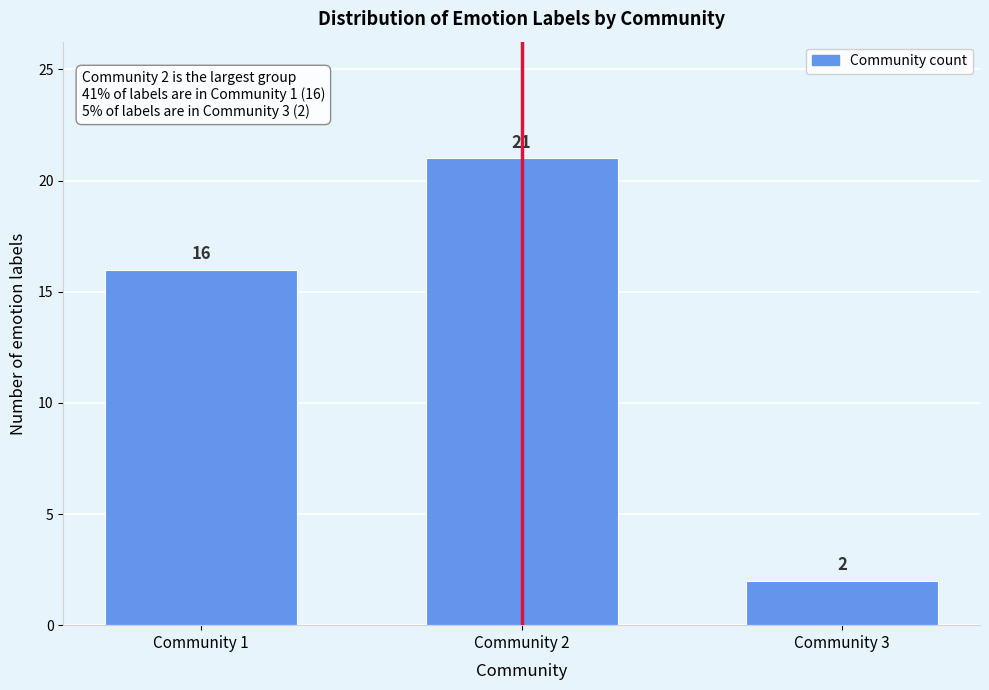

Reading left to right, list all the values displayed in this chart.

Community 1=16	Community 2=21	Community 3=2